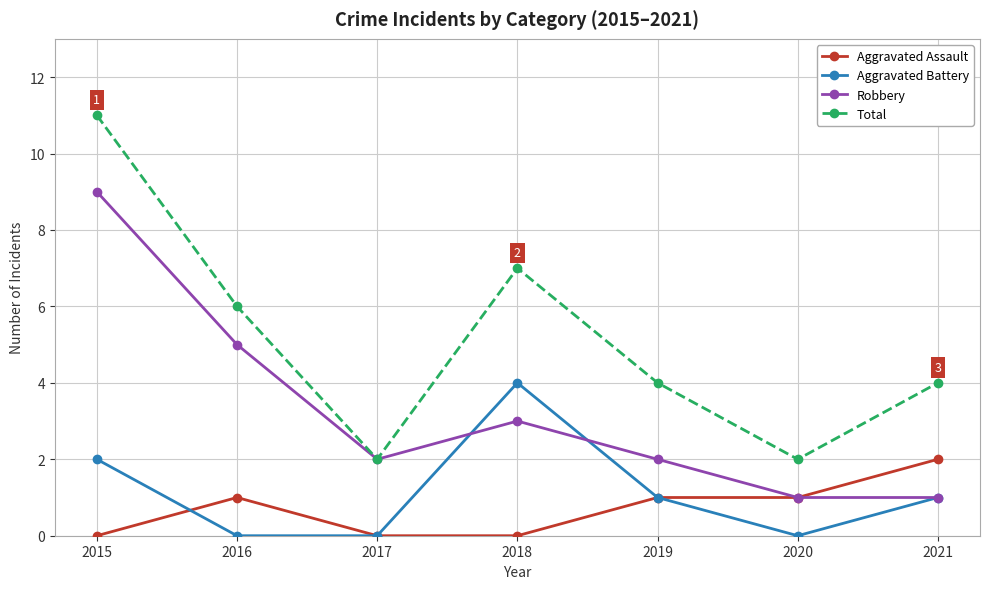

Reading left to right, transcribe all the data shown in this chart.

Aggravated Assault: 0	1	0	0	1	1	2
Aggravated Battery: 2	0	0	4	1	0	1
Robbery: 9	5	2	3	2	1	1
Total: 11	6	2	7	4	2	4